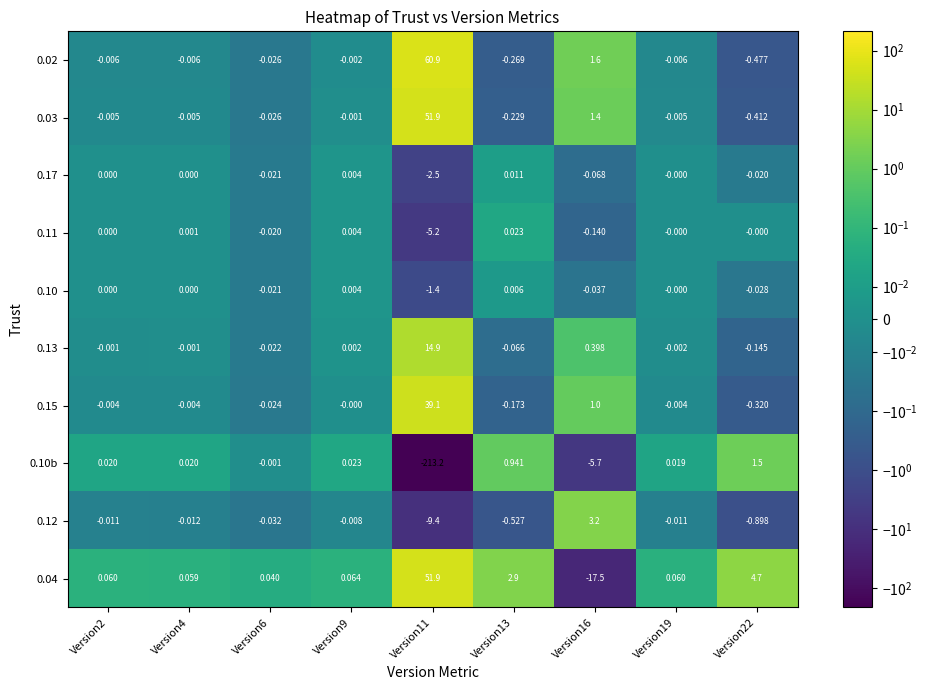

At which category does the chart reach its peak across all series?

Version11